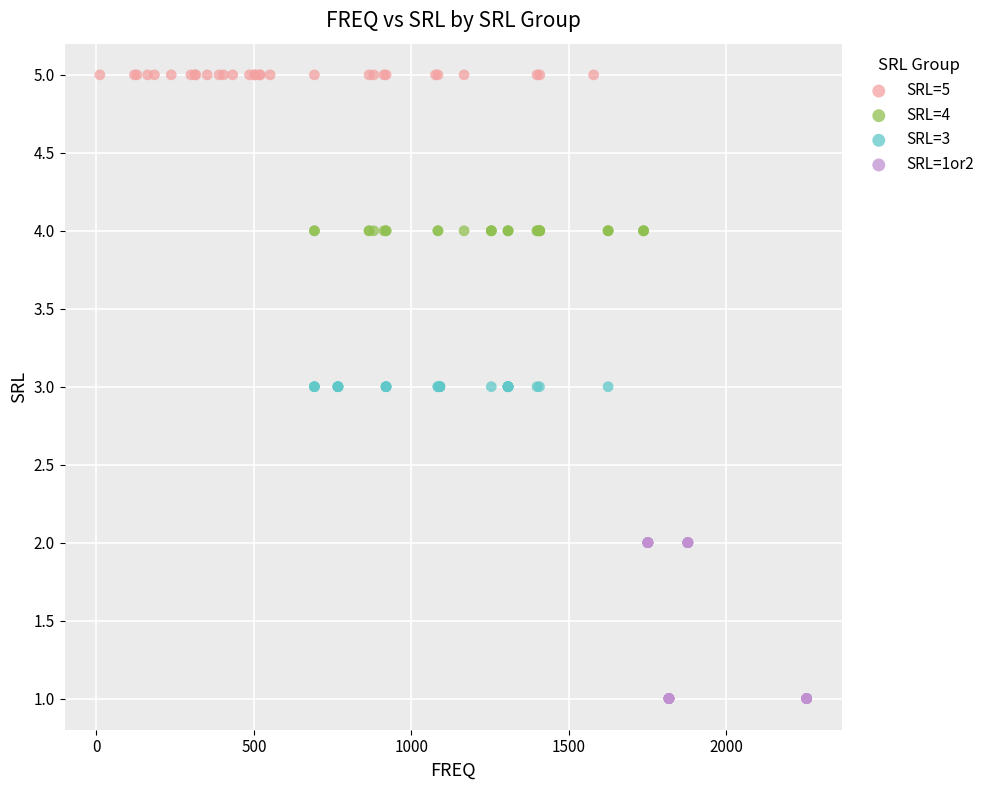

Which series contains the highest Y value?

SRL=5